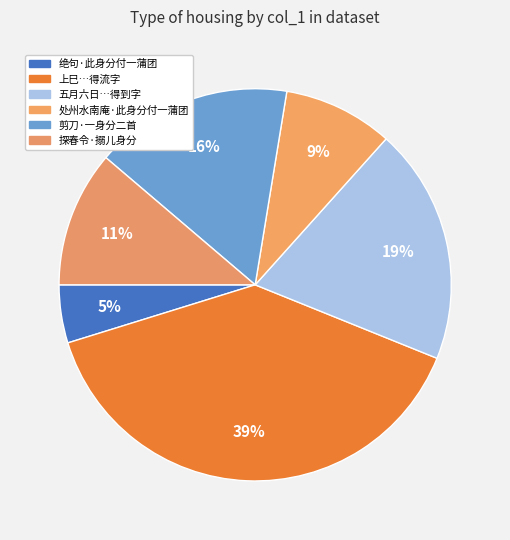

Count the number of slices in the pie.

6